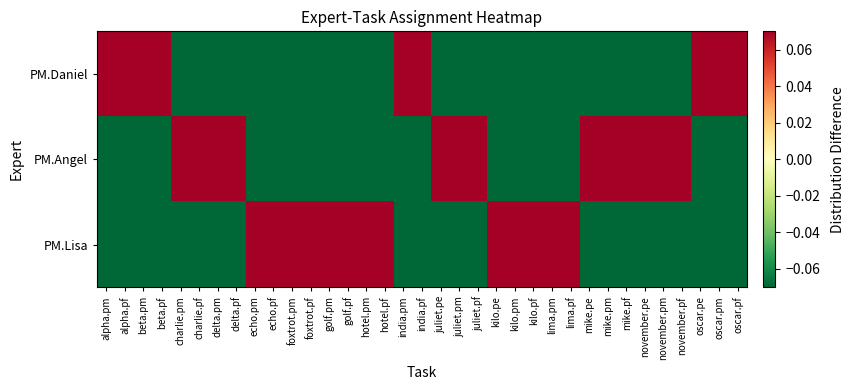

What is the smallest value displayed?

-0.3